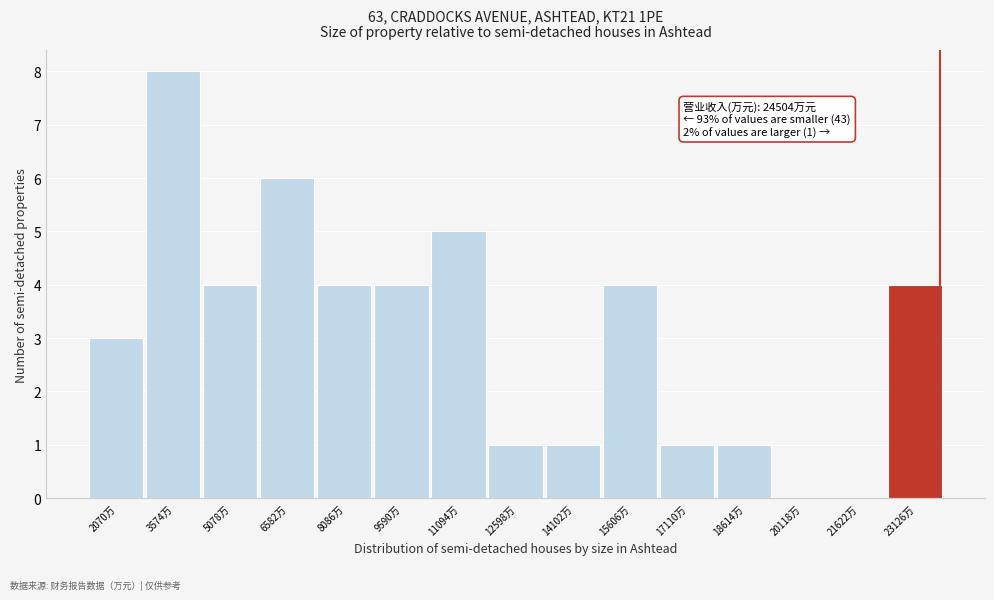

Reading left to right, extract all data points from this chart.

2070万=3	3574万=8	5078万=4	6582万=6	8086万=4	9590万=4	11094万=5	12598万=1	14102万=1	15606万=4	17110万=1	18614万=1	20118万=0	21622万=0	23126万=4